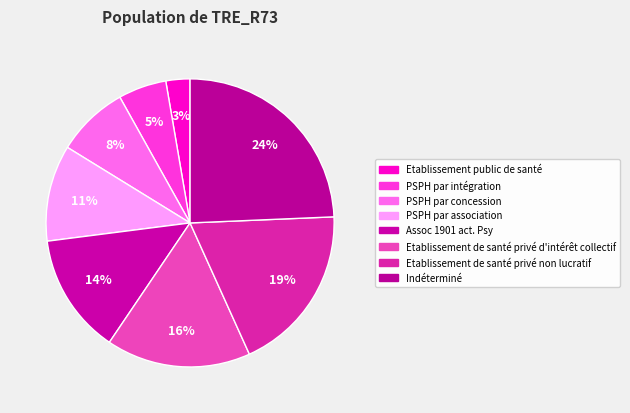

Is PSPH par association the majority of the pie?

No